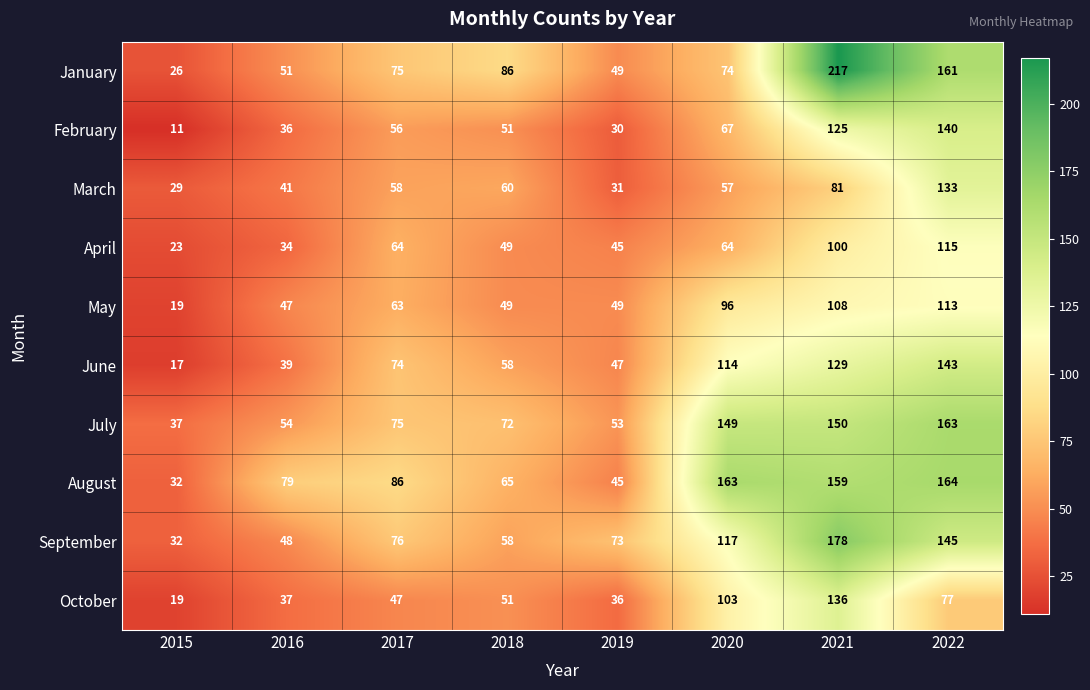

Which series has the largest range (max minus min)?

January